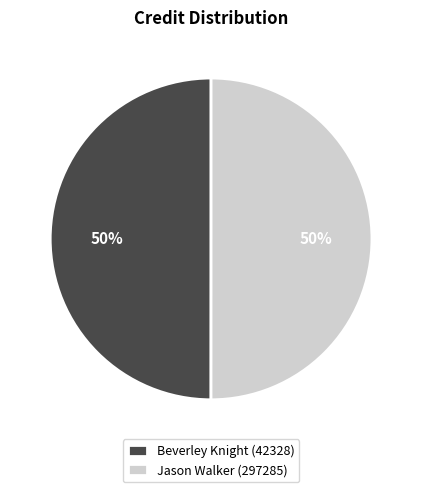

Do Jason Walker (297285) and Beverley Knight (42328) together represent more than half of the pie?

Yes